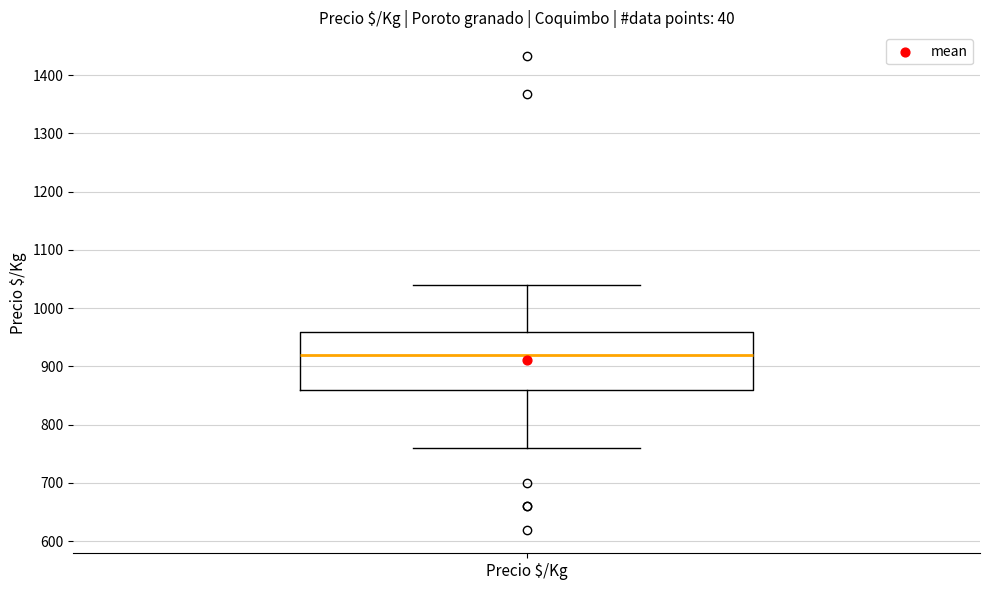

Read this box plot against the y-axis: the position of the median line, the range covered by the box, and the ends of both whiskers. The values are not printed on the chart, so give them approximately, as read against the axis.

median 920, box 860 to 960, whiskers 760 to 1040